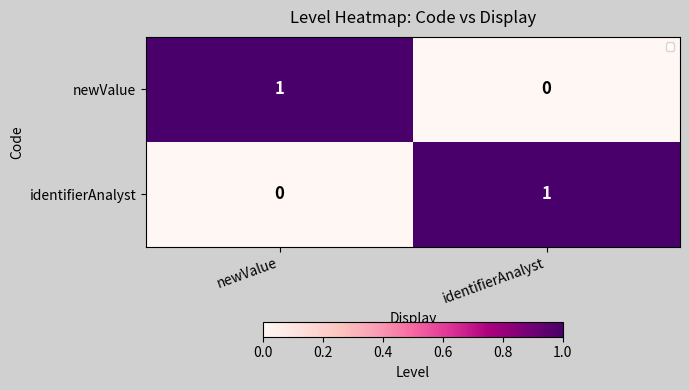

What is the total value across all series at newValue?

1